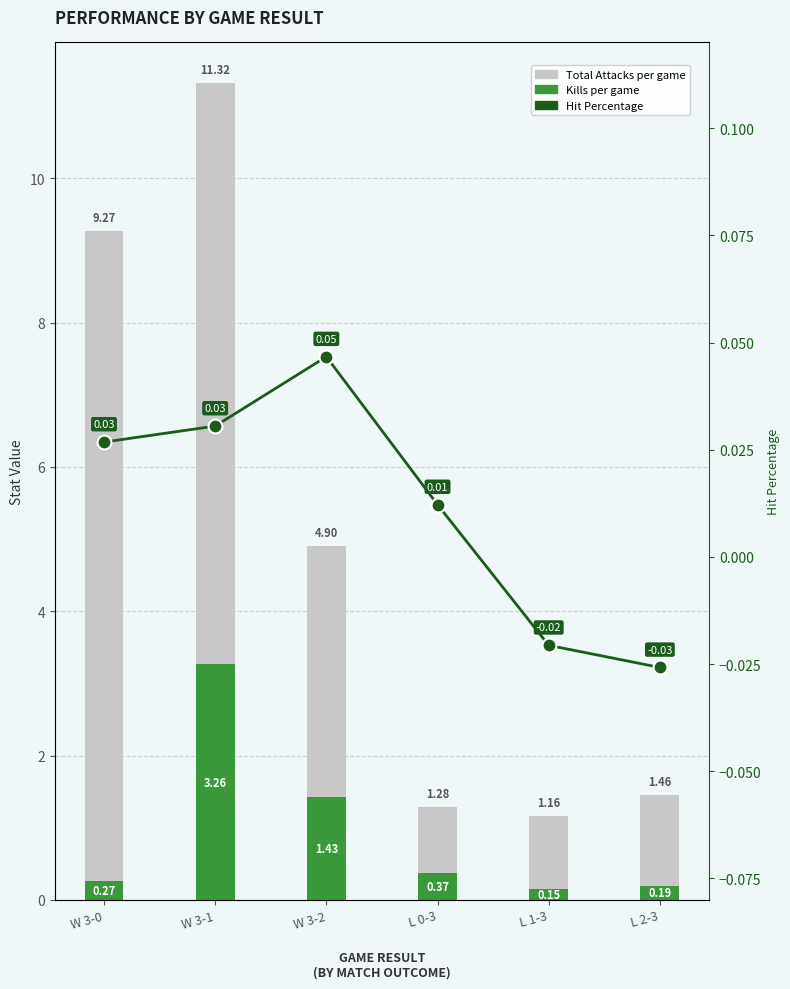

What is the total value across all series at W 3-2?

6.4